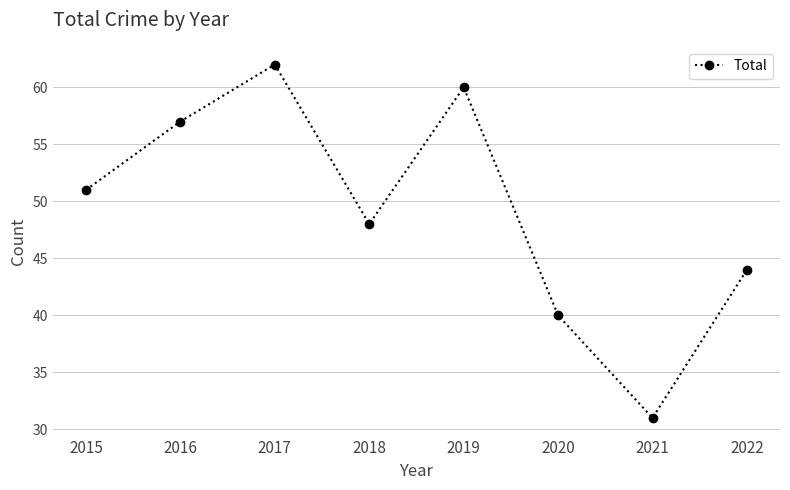

What is the difference between the values at 2021 and 2022?

13